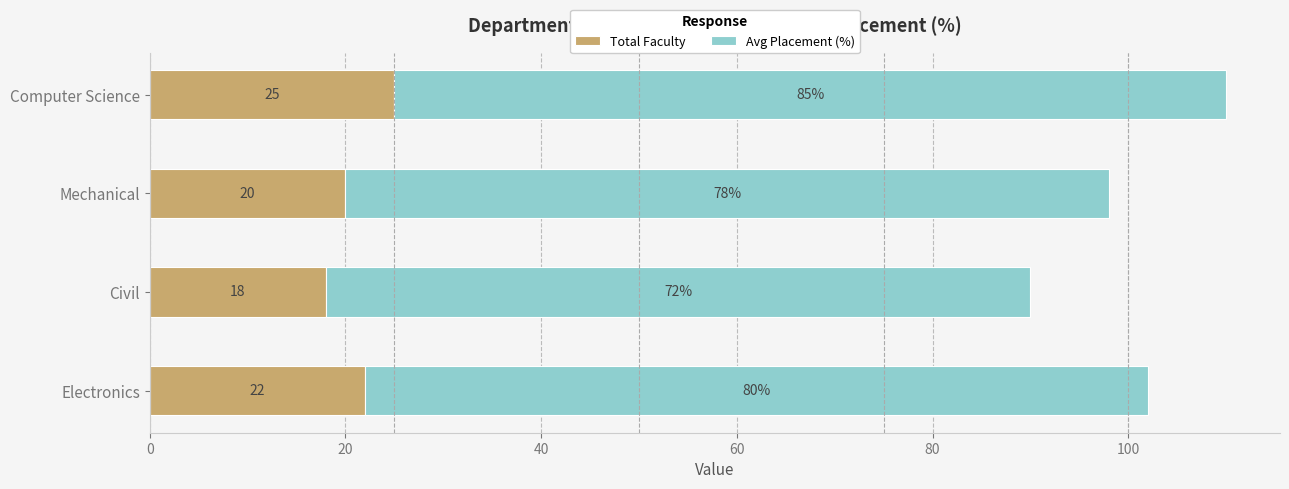

Which category has the highest value in the Total Faculty series?

Computer Science